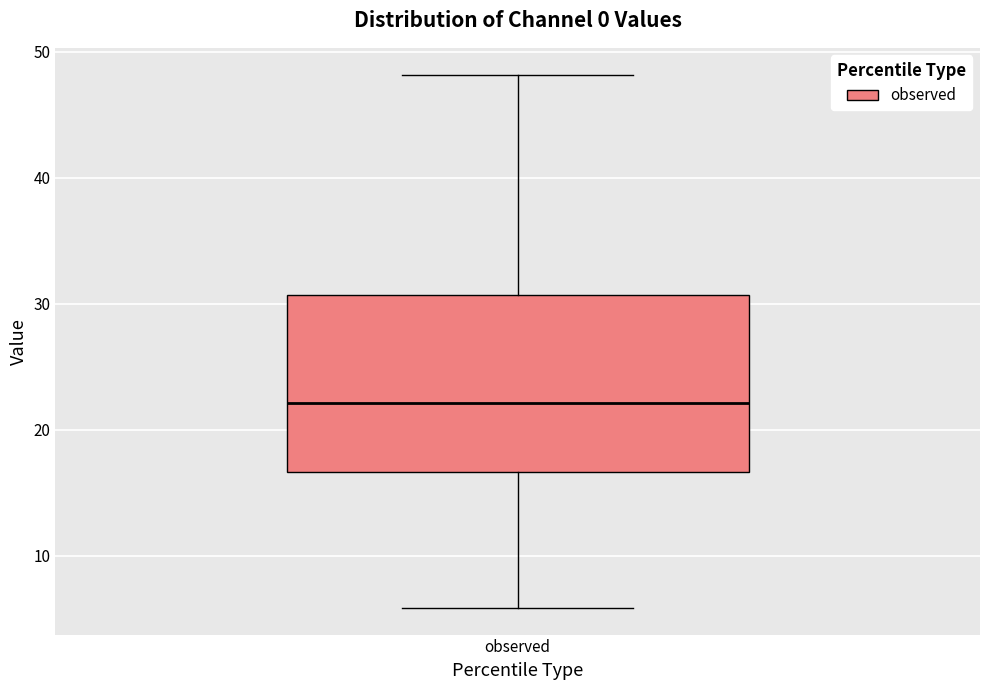

Where is the upper edge of the box for observed on the y-axis? The values are not printed on the chart, so give them approximately, as read against the axis.

31